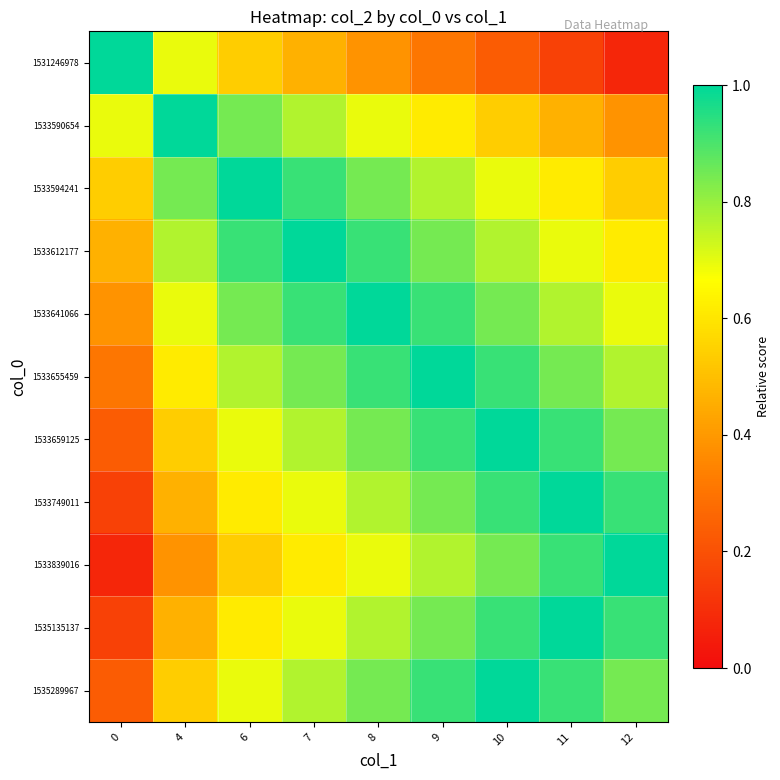

Reading right to left, transcribe all the data shown in this chart.

1531246978: 12=0.1	11=0.2	10=0.2	9=0.3	8=0.4	7=0.5	6=0.5	4=0.7	0=1.0
1533590654: 12=0.4	11=0.5	10=0.5	9=0.6	8=0.7	7=0.8	6=0.8	4=1.0	0=0.7
1533594241: 12=0.5	11=0.6	10=0.7	9=0.8	8=0.8	7=0.9	6=1.0	4=0.8	0=0.5
1533612177: 12=0.6	11=0.7	10=0.8	9=0.8	8=0.9	7=1.0	6=0.9	4=0.8	0=0.5
1533641066: 12=0.7	11=0.8	10=0.8	9=0.9	8=1.0	7=0.9	6=0.8	4=0.7	0=0.4
1533655459: 12=0.8	11=0.8	10=0.9	9=1.0	8=0.9	7=0.8	6=0.8	4=0.6	0=0.3
1533659125: 12=0.8	11=0.9	10=1.0	9=0.9	8=0.8	7=0.8	6=0.7	4=0.5	0=0.2
1533749011: 12=0.9	11=1.0	10=0.9	9=0.8	8=0.8	7=0.7	6=0.6	4=0.5	0=0.2
1533839016: 12=1.0	11=0.9	10=0.8	9=0.8	8=0.7	7=0.6	6=0.5	4=0.4	0=0.1
1535135137: 12=0.9	11=1.0	10=0.9	9=0.8	8=0.8	7=0.7	6=0.6	4=0.5	0=0.2
1535289967: 12=0.8	11=0.9	10=1.0	9=0.9	8=0.8	7=0.8	6=0.7	4=0.5	0=0.2